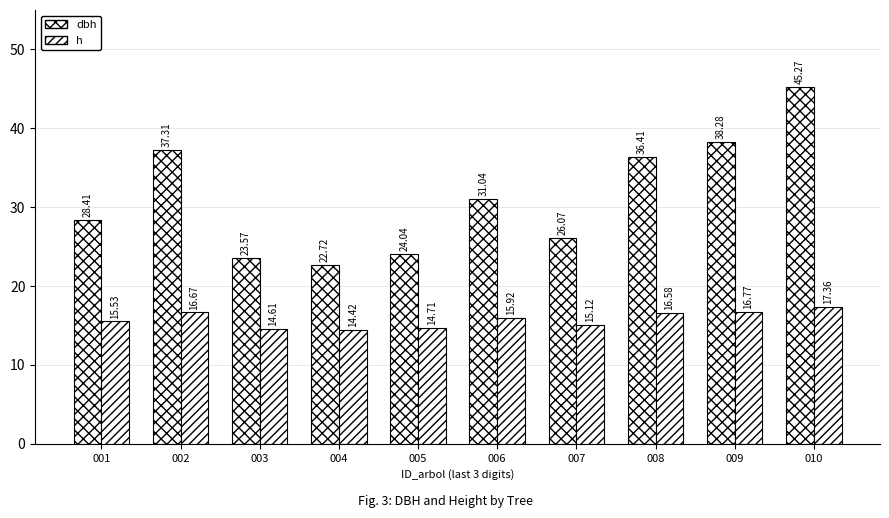

How many bars are there in total?

20